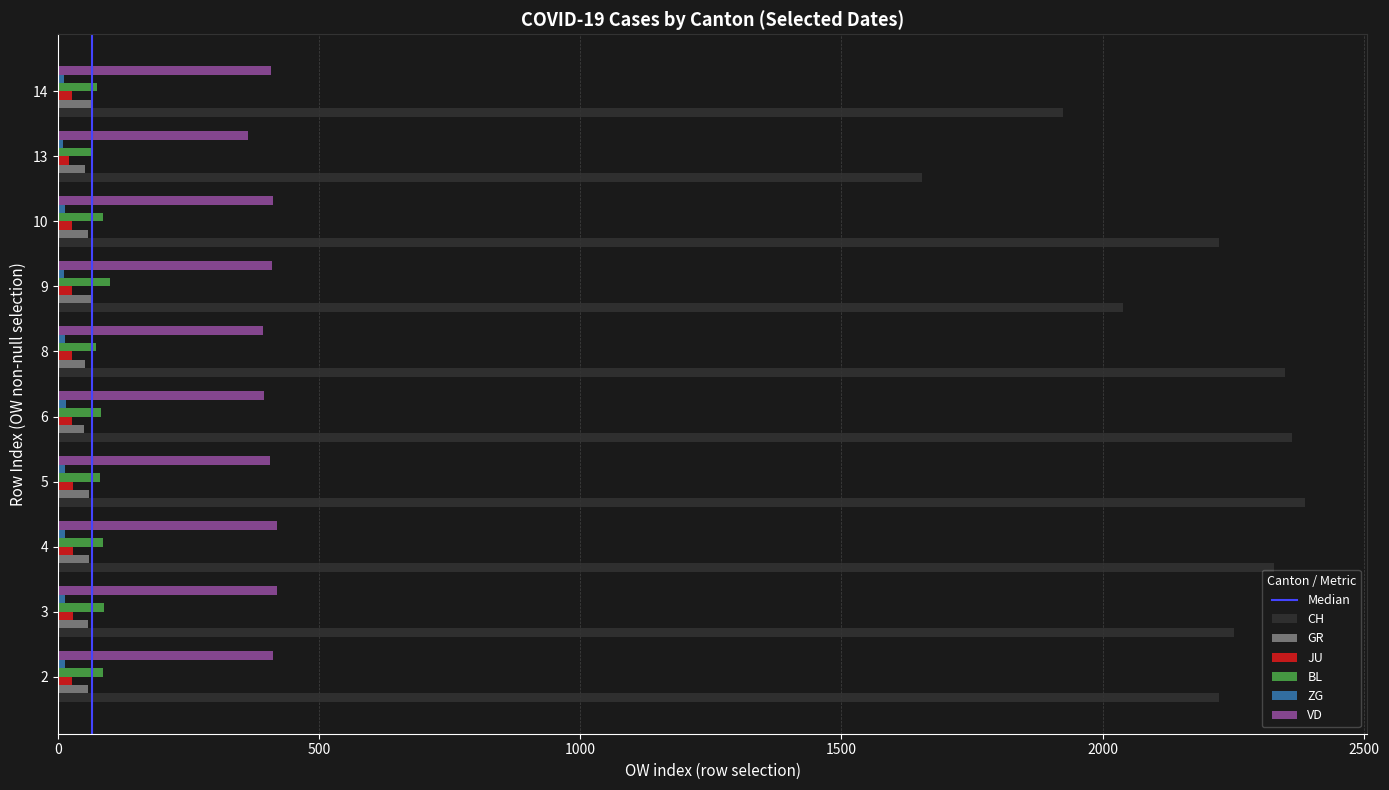

The value of VD at 4 is 662. True or false?

False